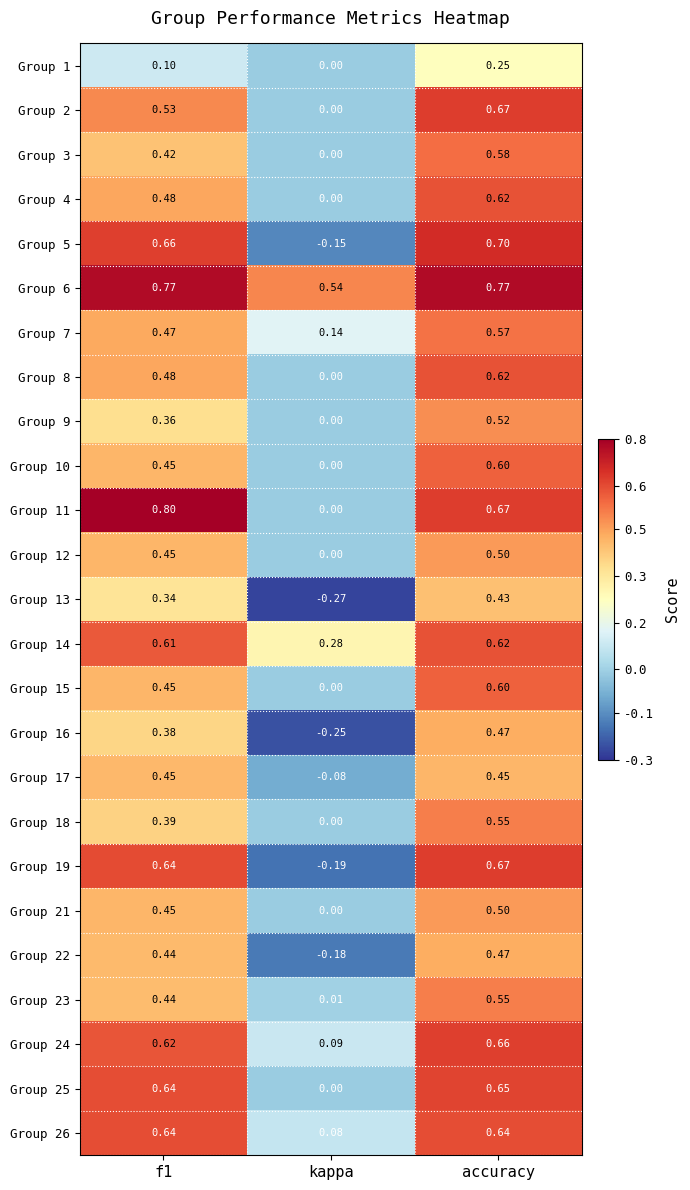

Which series has the largest total across all categories?

Group 6